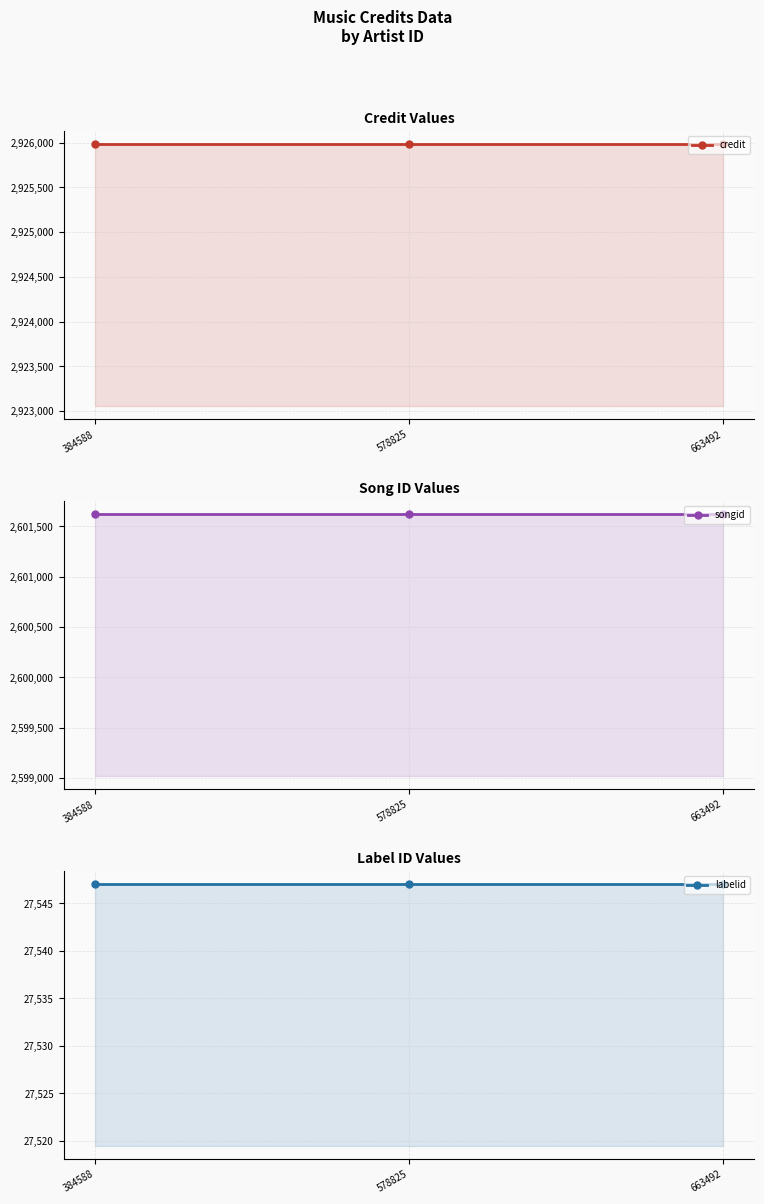

At which label does credit reach its peak?

384588